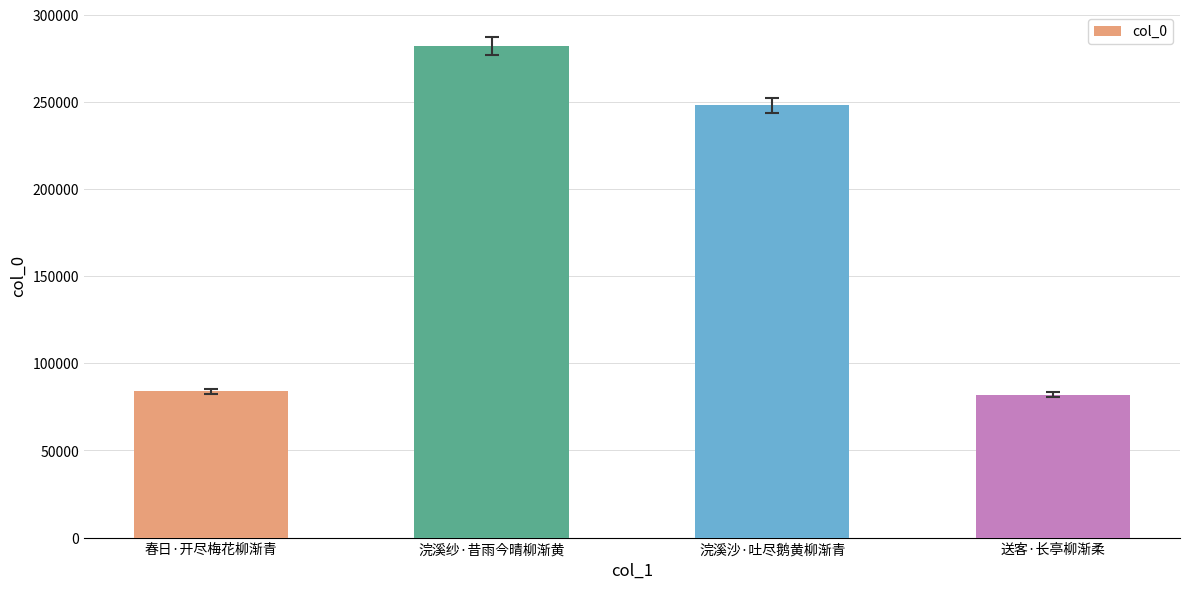

What is the ratio of the value at 浣溪沙·吐尽鹅黄柳渐青 to the value at 送客·长亭柳渐柔?

3.0